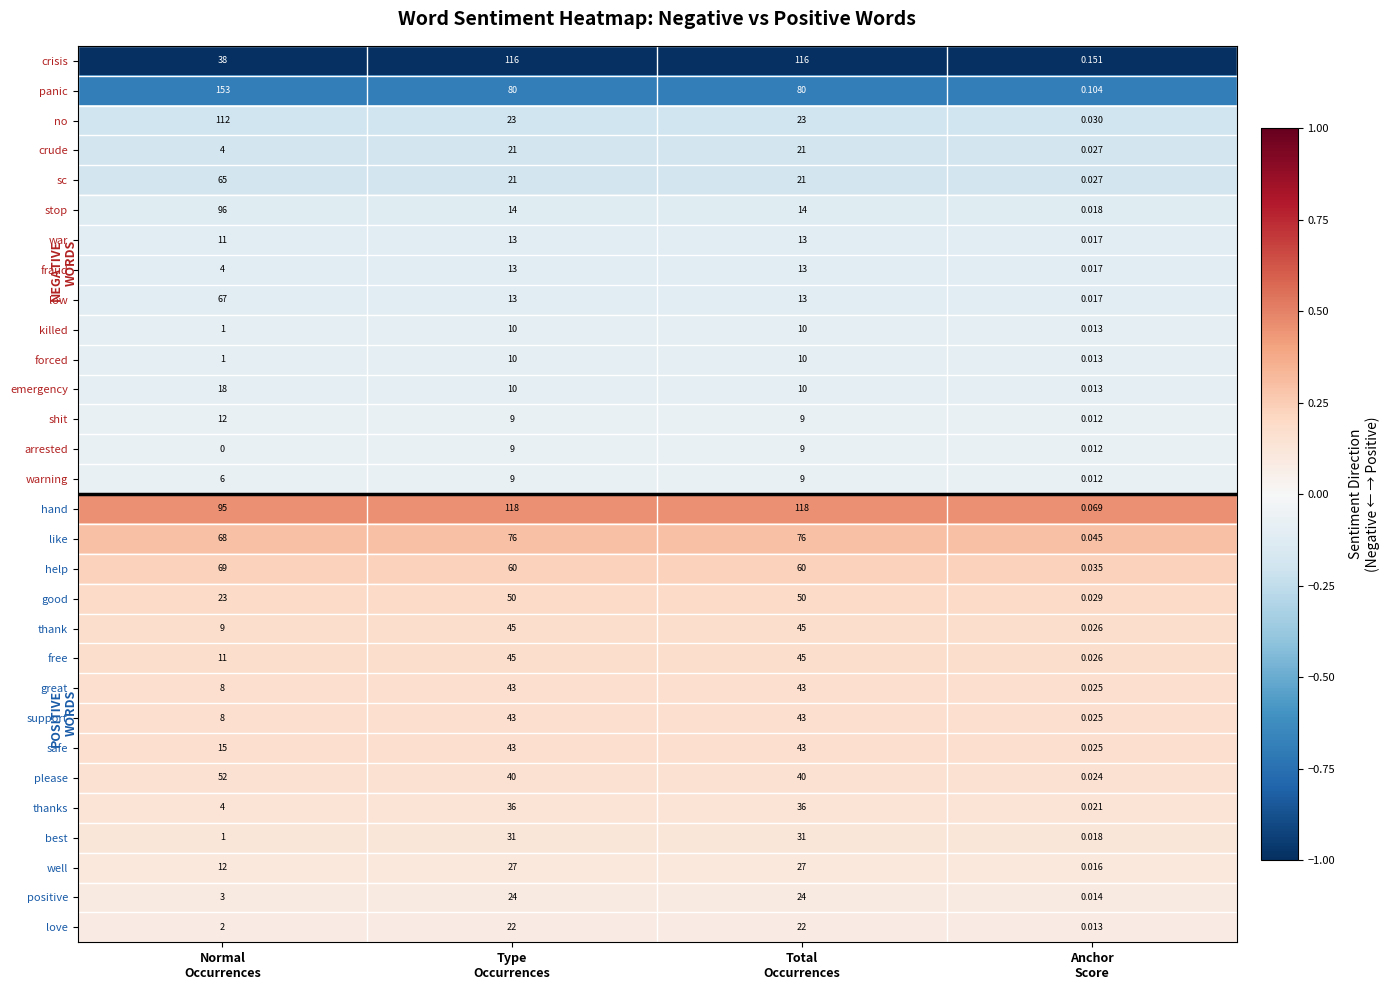

How many categories are shown in the chart?

4